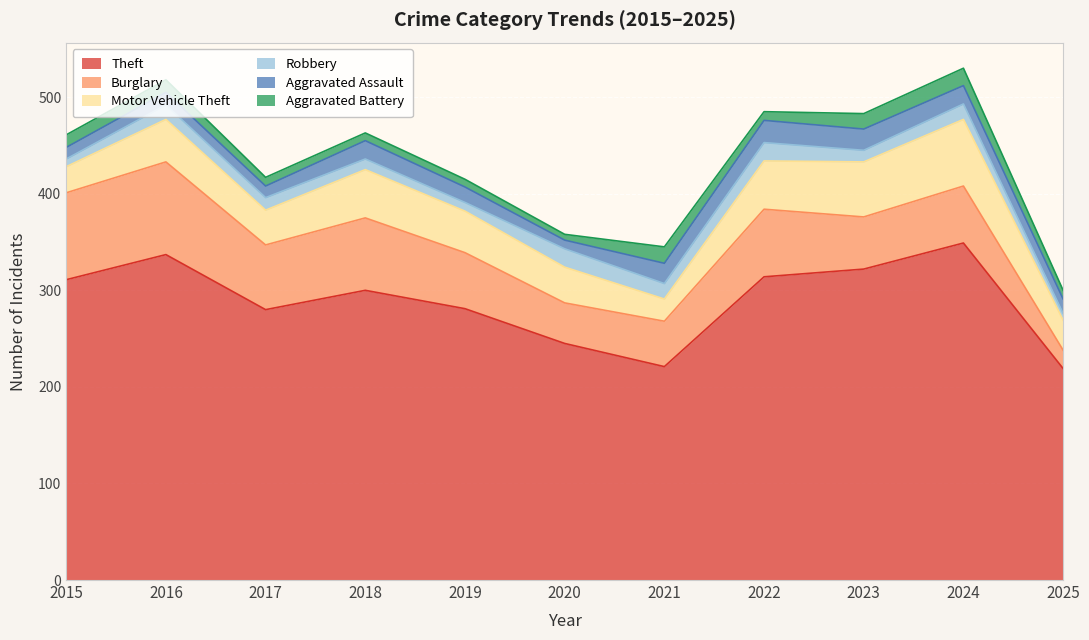

What is the total value across all series at 2024?

530